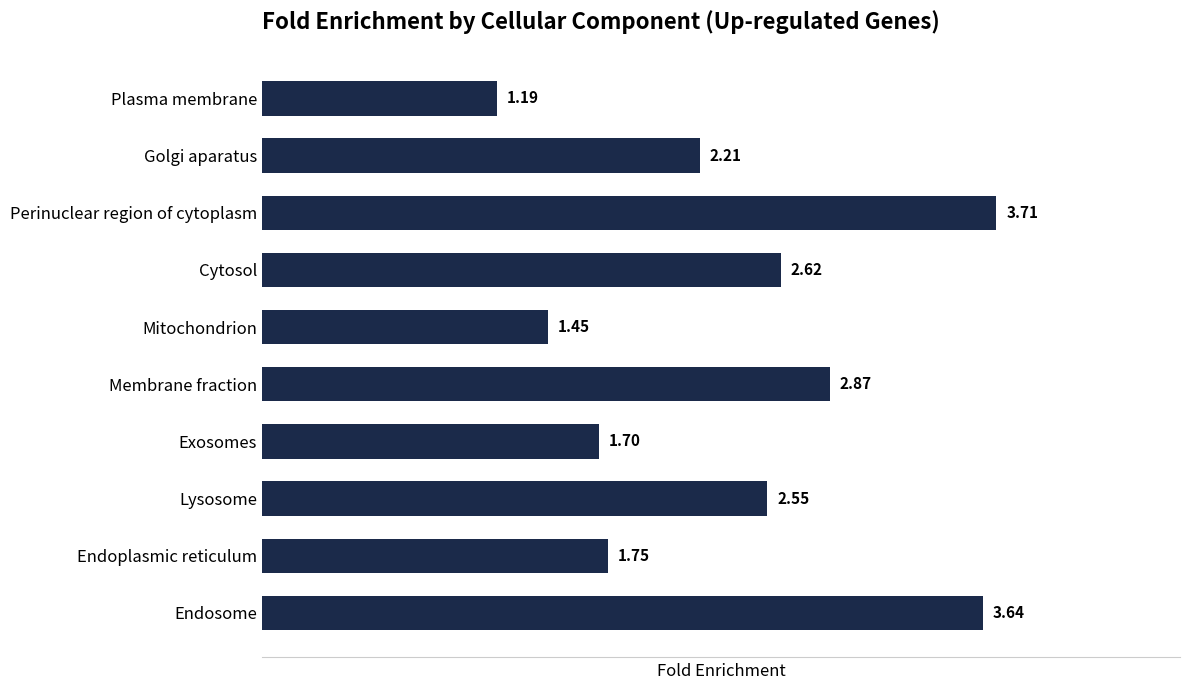

Between Mitochondrion and Lysosome, which is larger?

Lysosome